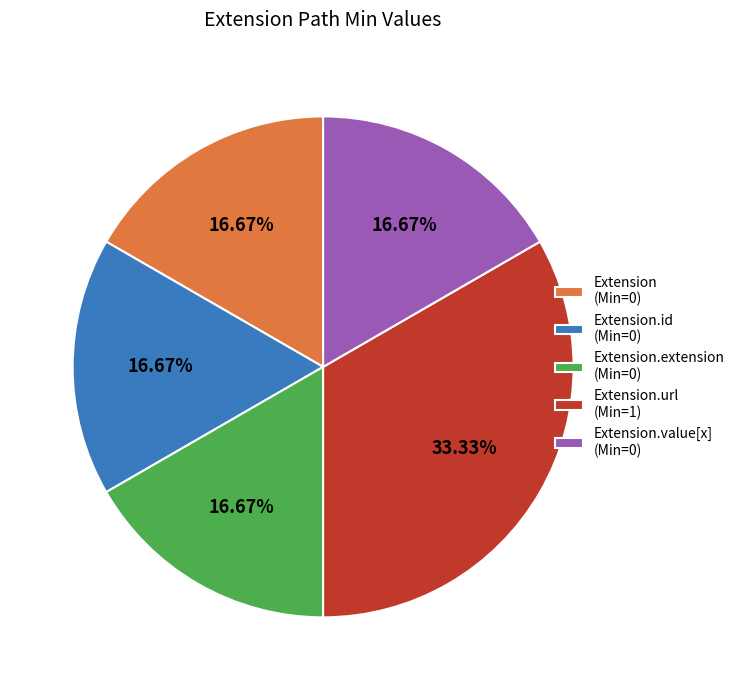

Is Extension.id (Min=0) the majority of the pie?

No